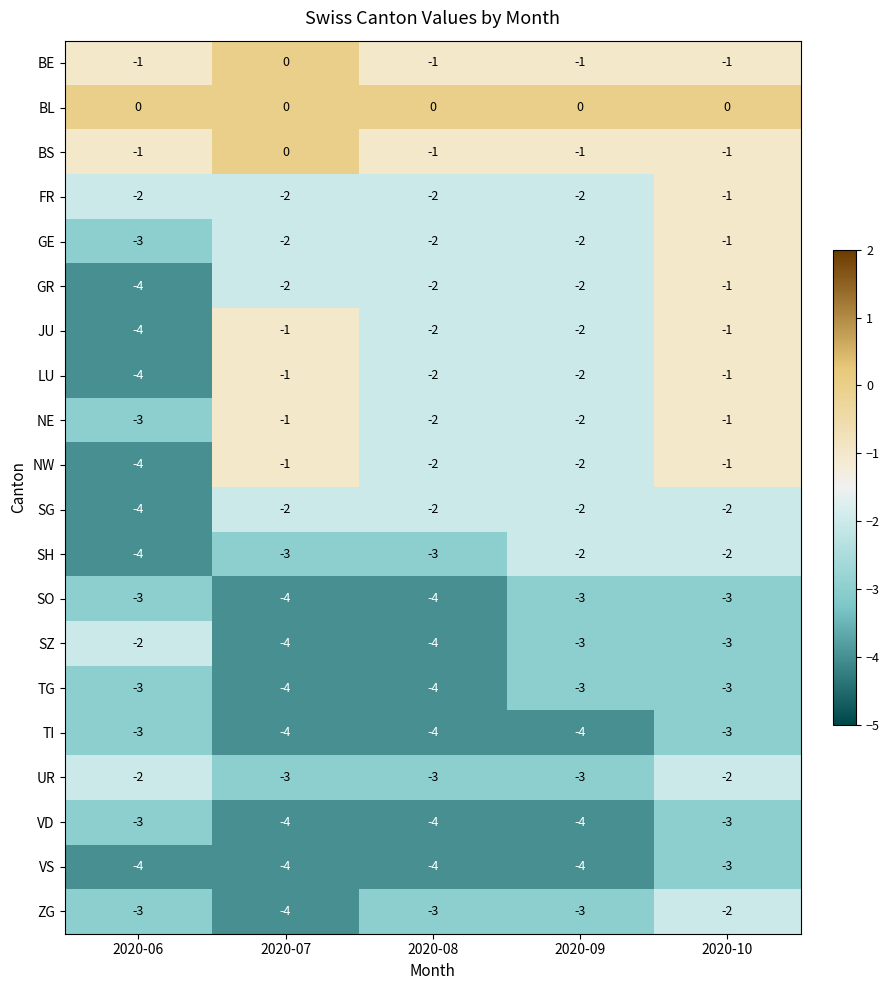

True or false: SO has a value of -1 at 2020-07.

False